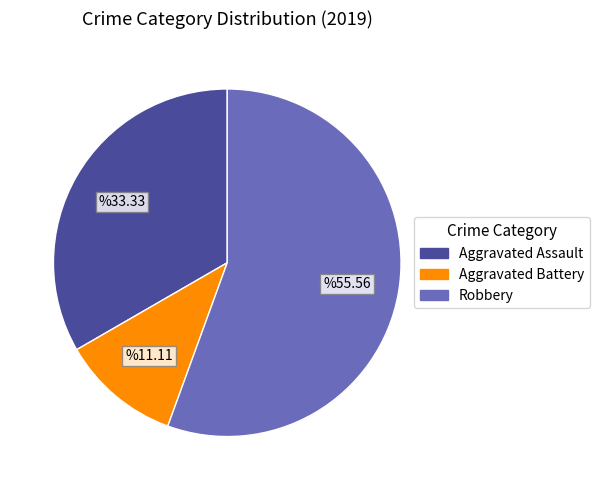

Which category has the smallest portion of the pie?

Aggravated Battery